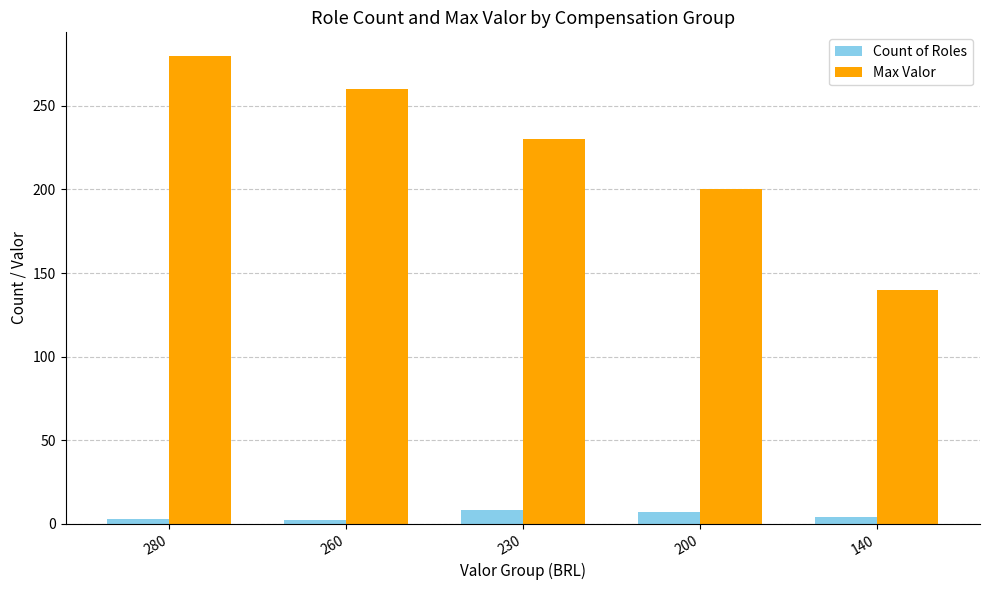

What is the maximum value for Count of Roles?

8